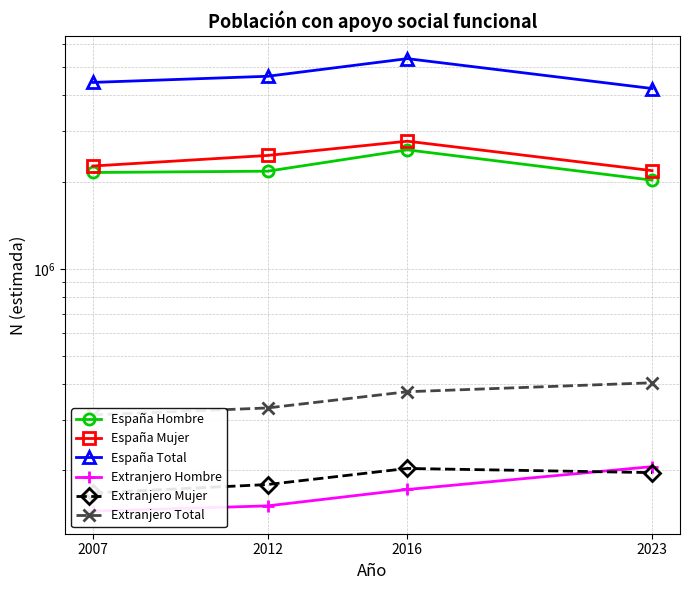

Rank the series by their maximum value, from highest to lowest.

España Total, España Mujer, España Hombre, Extranjero Total, Extranjero Hombre, Extranjero Mujer